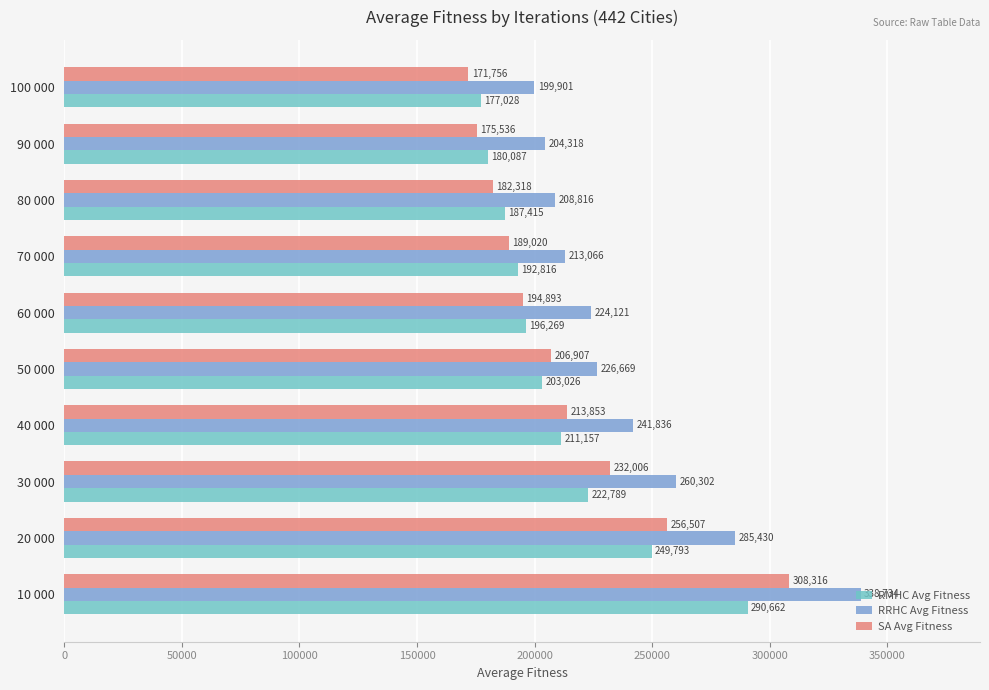

What is the minimum value shown in the chart?

171756.0